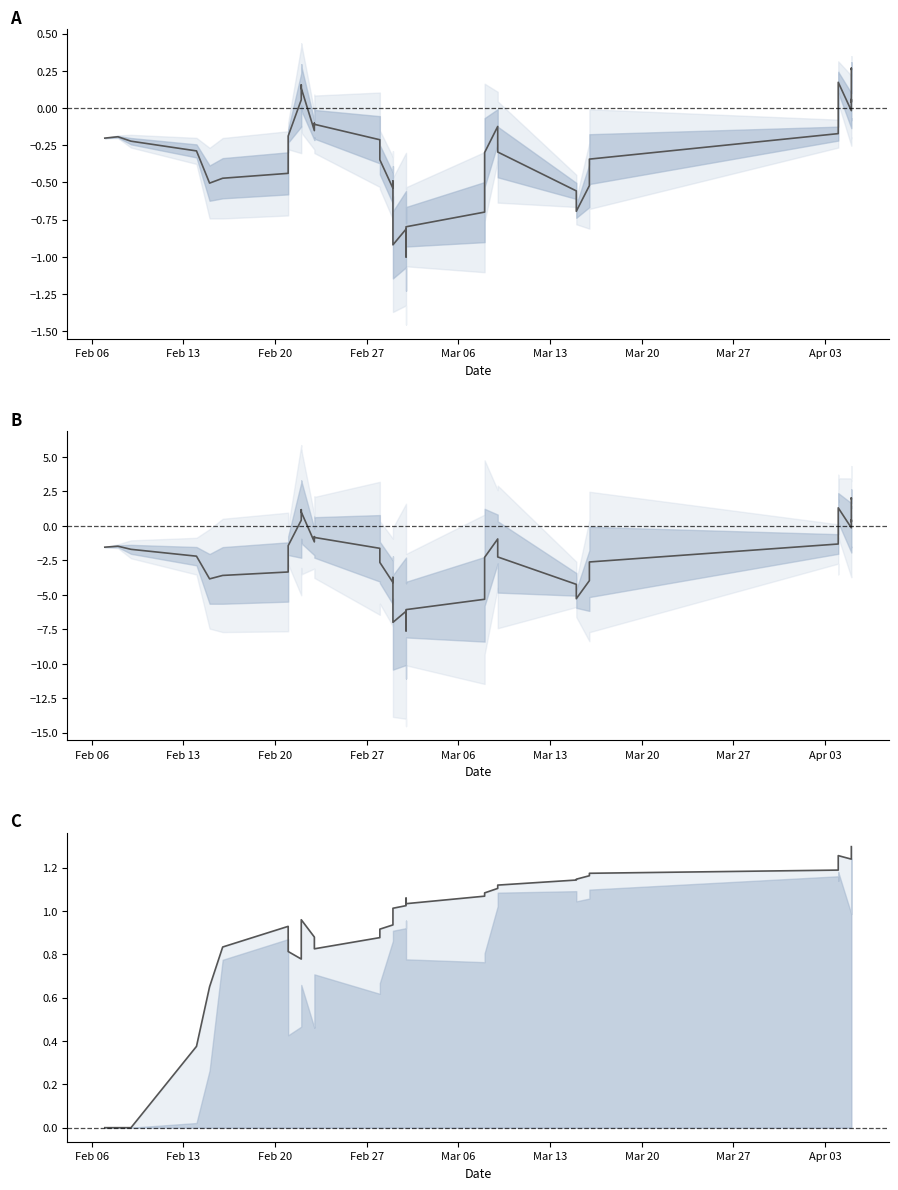

What is the sum of all Mean values?

-80.4